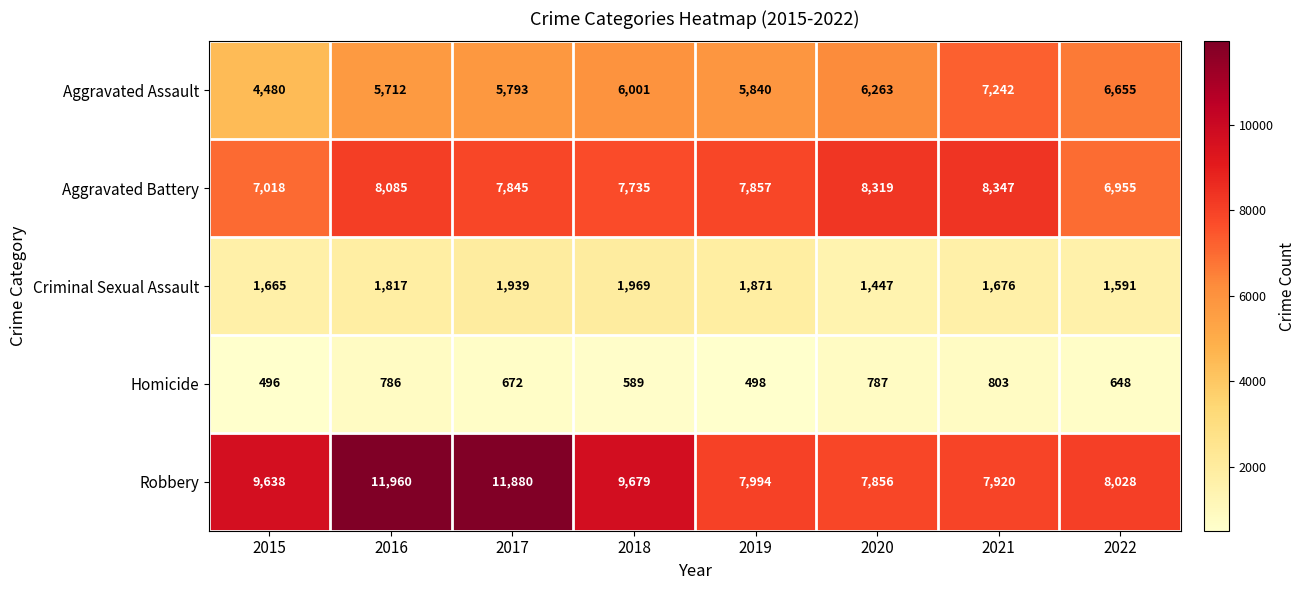

At which category is the sum across all series the highest?

2016